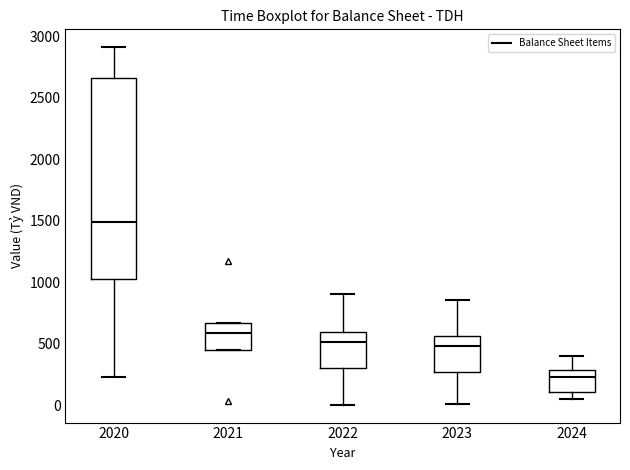

Where does the median line of the box at x = 2021 sit on the y-axis? The values are not printed on the chart, so give them approximately, as read against the axis.

600